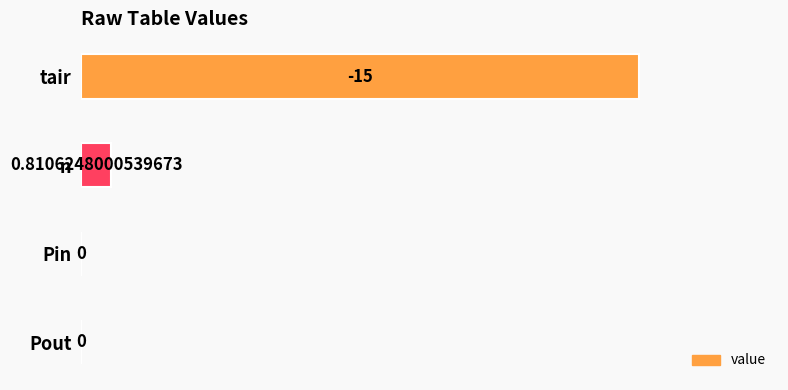

At which category does the chart reach its peak across all series?

tair